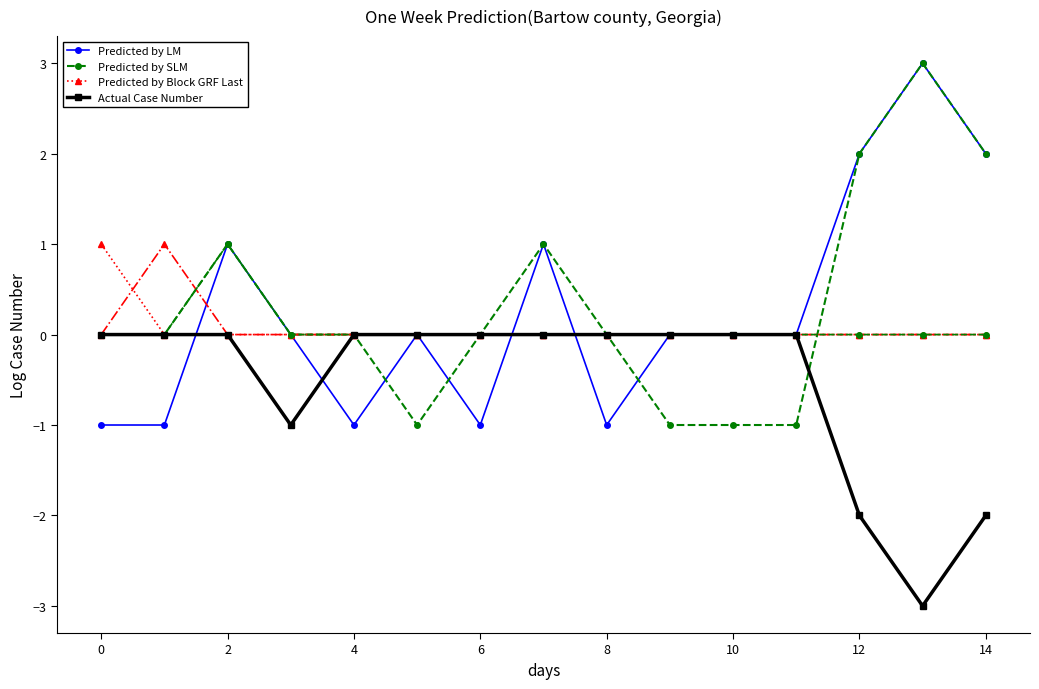

Does the chart have visible grid lines?

No